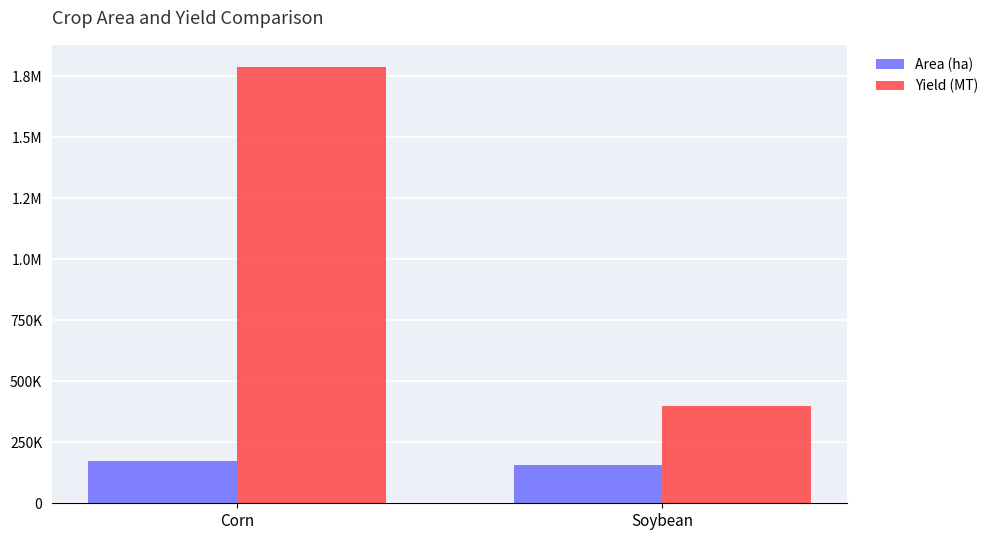

Is it true that Yield (MT) equals 396910.3 at Soybean?

True